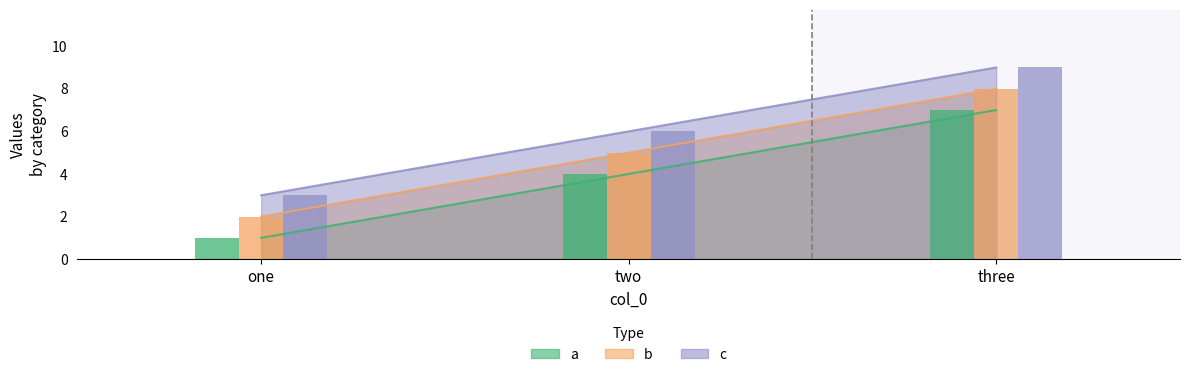

Which series has the largest range (max minus min)?

a